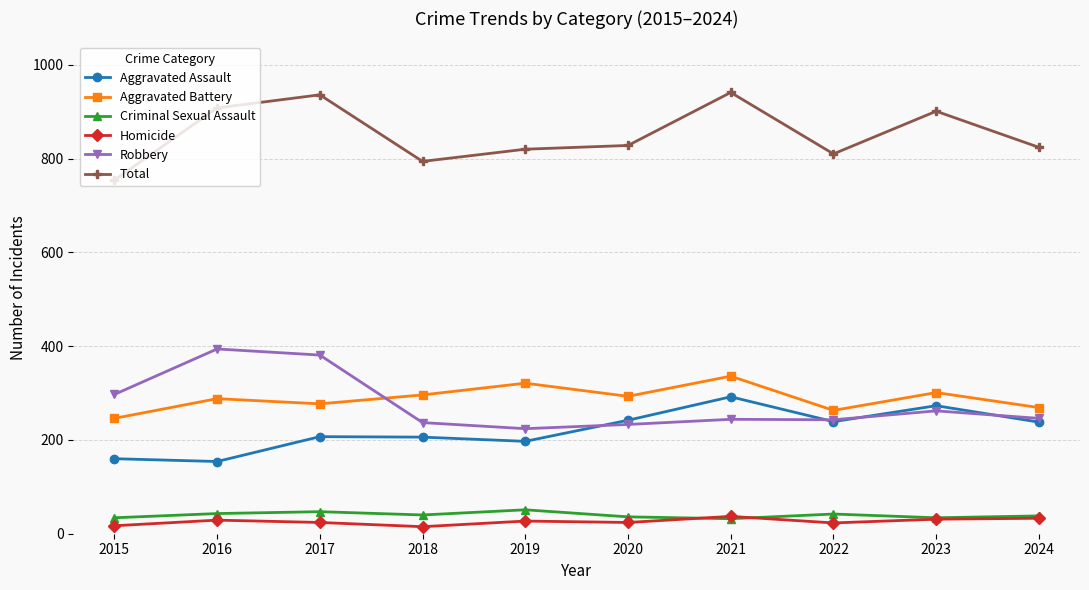

Which series changed the most between 2021 and 2024?

Total